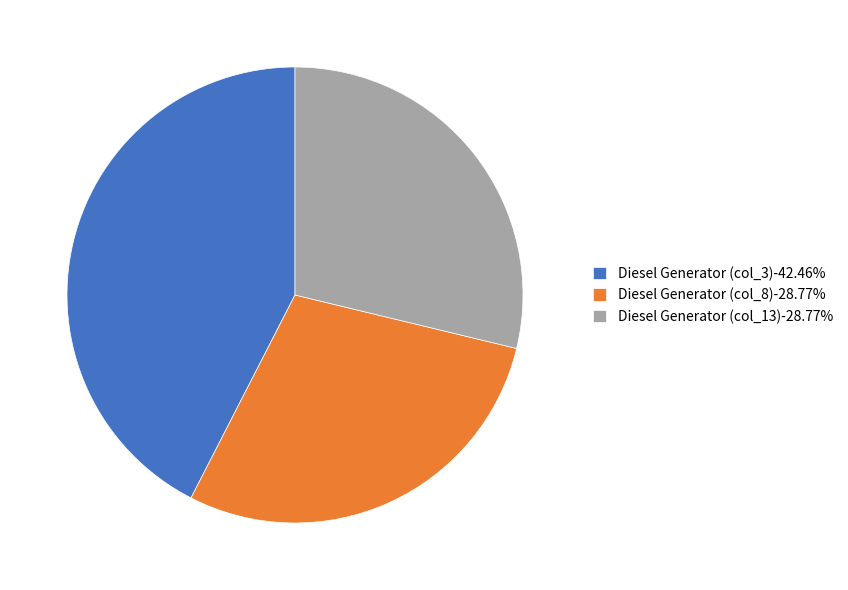

Combined, do Diesel Generator (col_13)-28.77% and Diesel Generator (col_3)-42.46% account for over 50%?

Yes